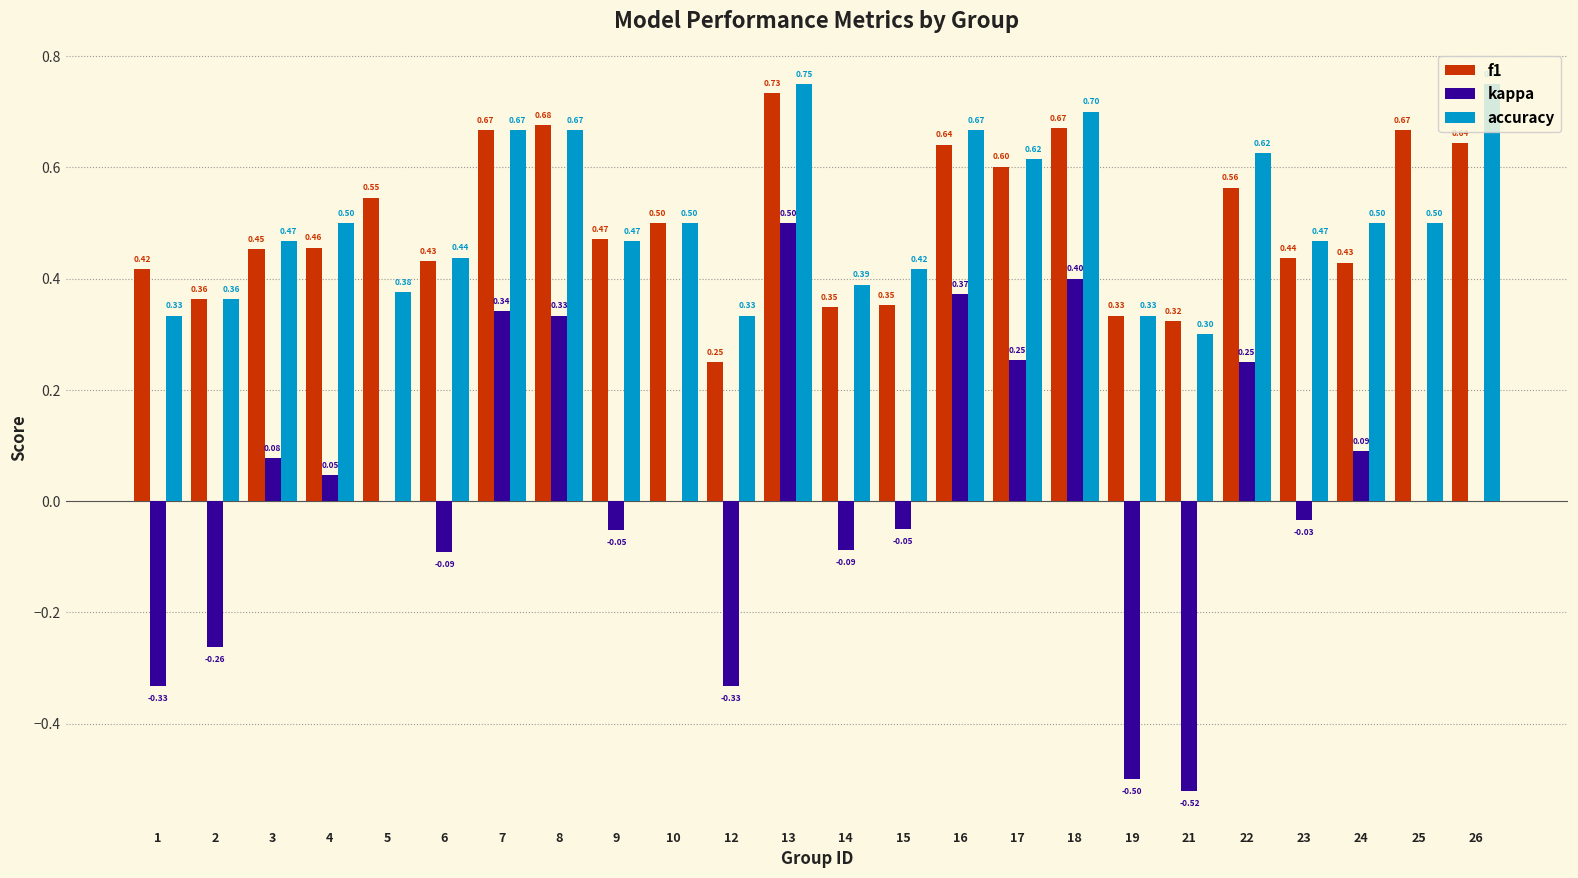

At which label does kappa reach its peak?

13